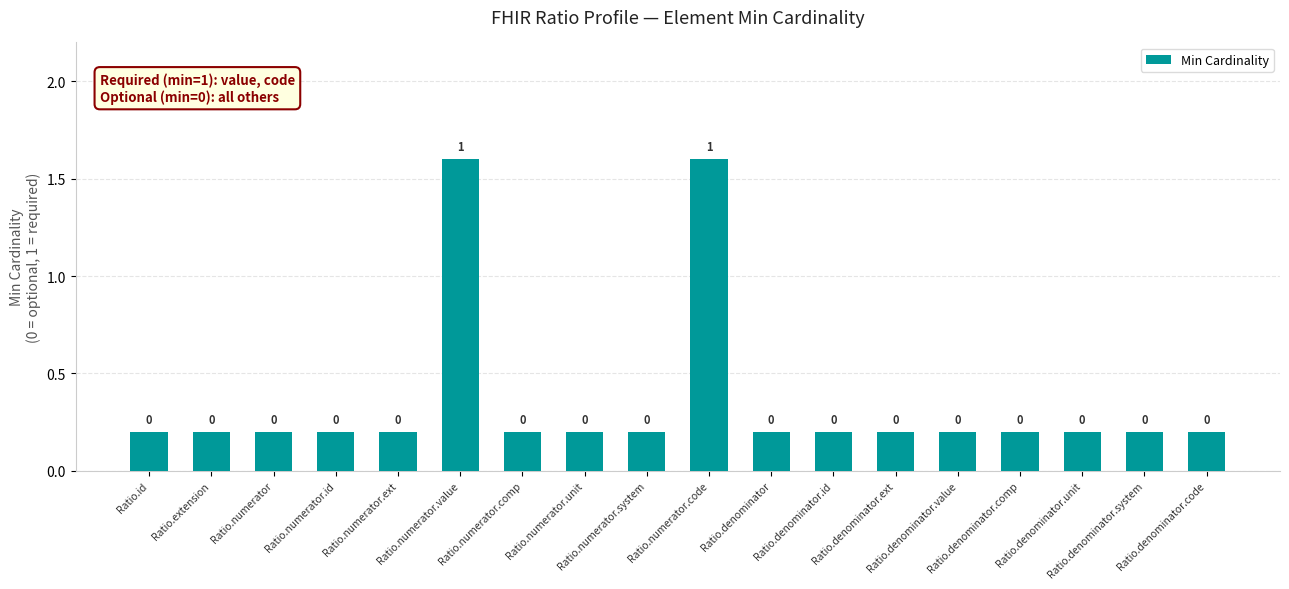

How many values are between 0 and 1?

16